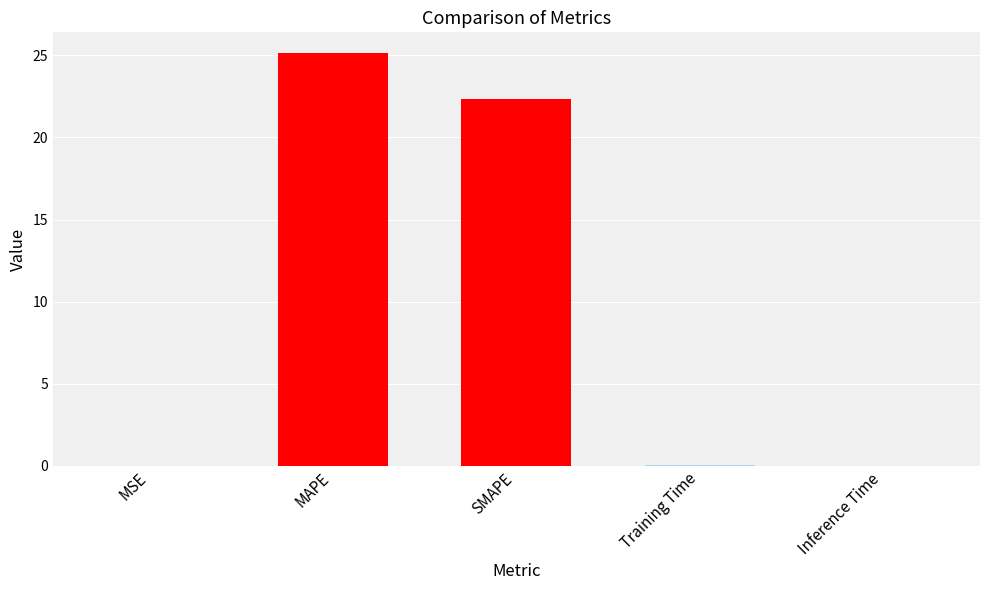

What is the maximum value shown in the chart?

25.2